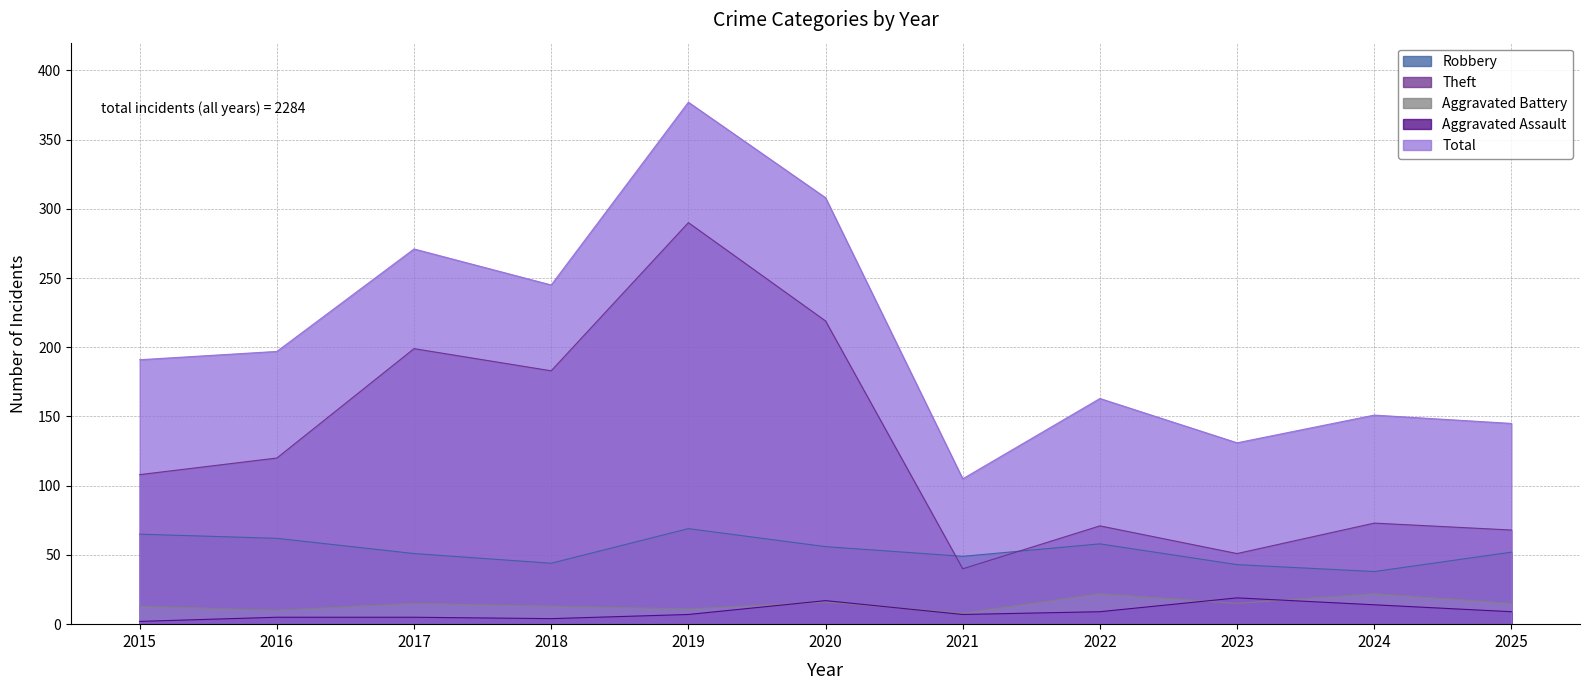

At which label is Total closest to 241?

2018